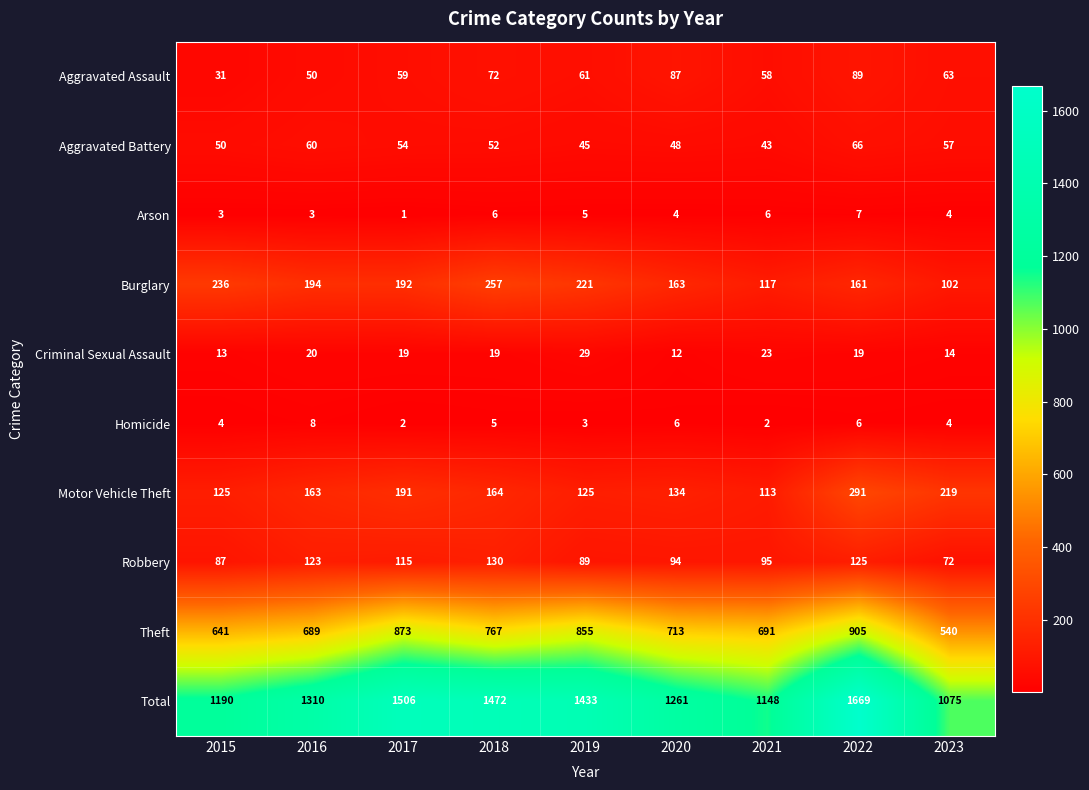

Which category has the highest value in the Total series?

2022